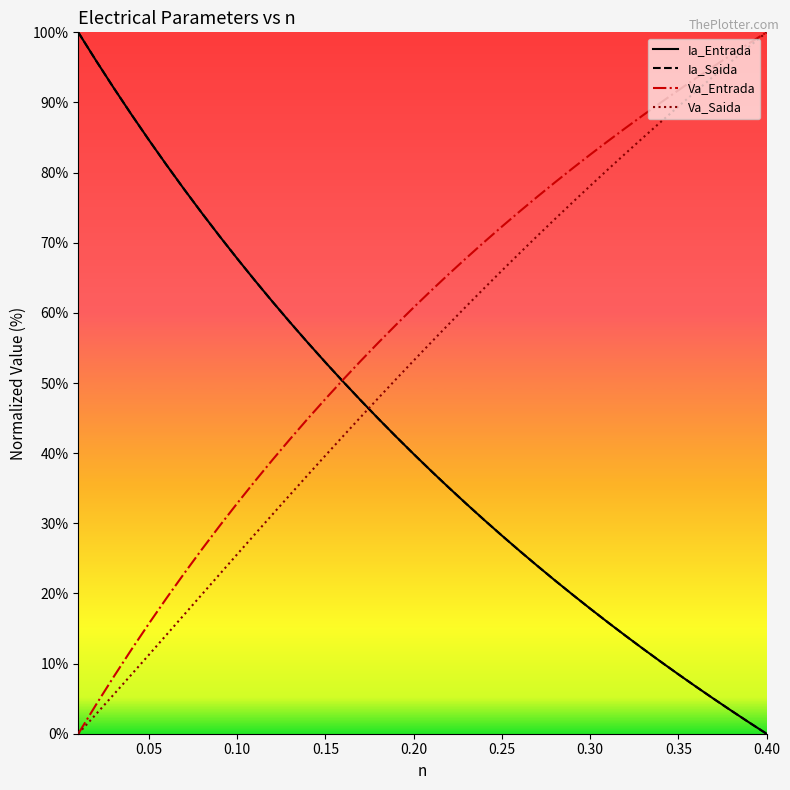

Which series ends up on top after the final intersection of Va_Saida and Ia_Entrada?

Va_Saida